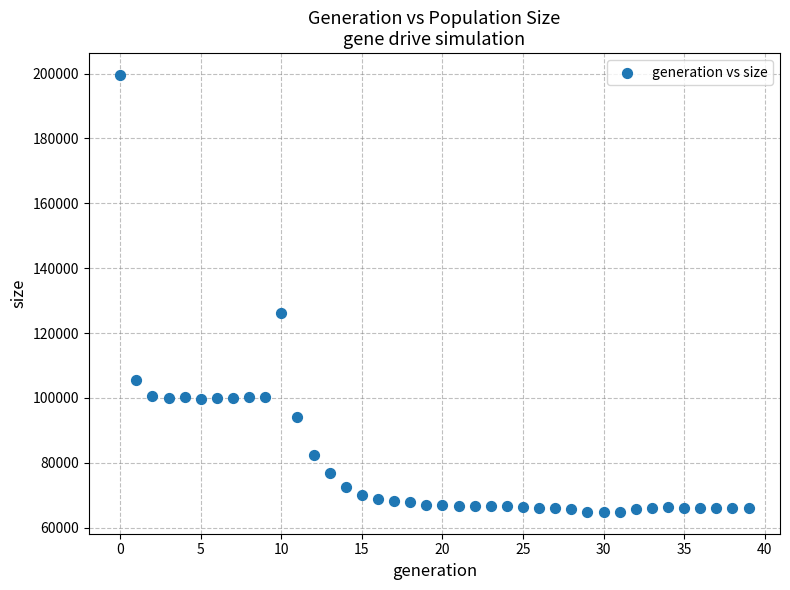

What Y value in the scatter plot is closest to 132211?

126033